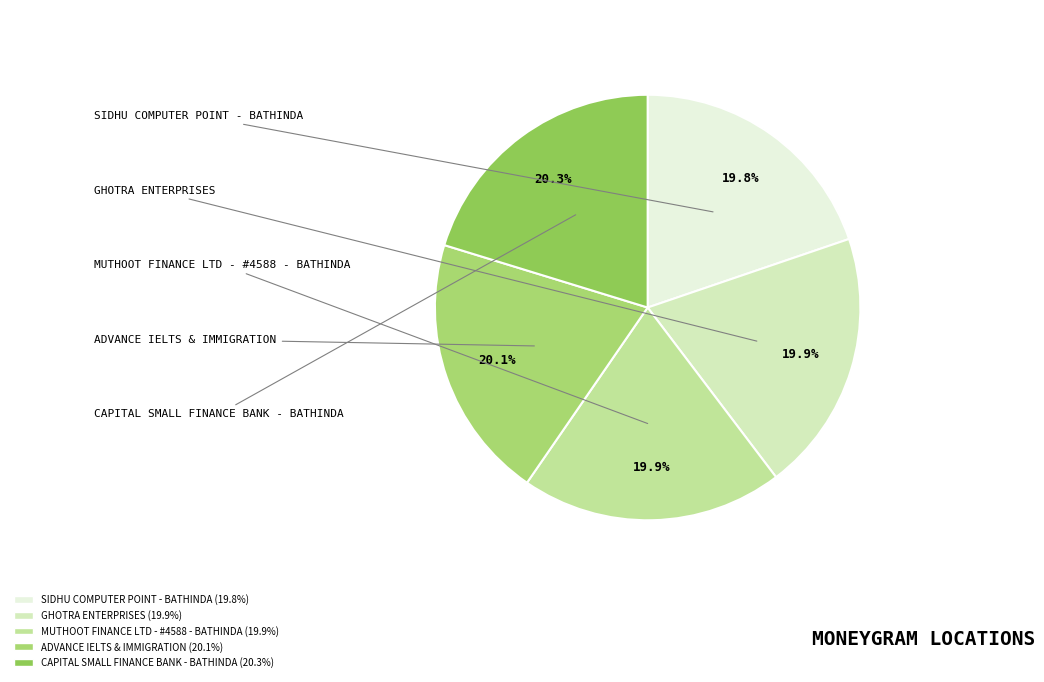

What percentage is the MUTHOOT FINANCE LTD - #4588 - BATHINDA slice, to the nearest percent?

20%